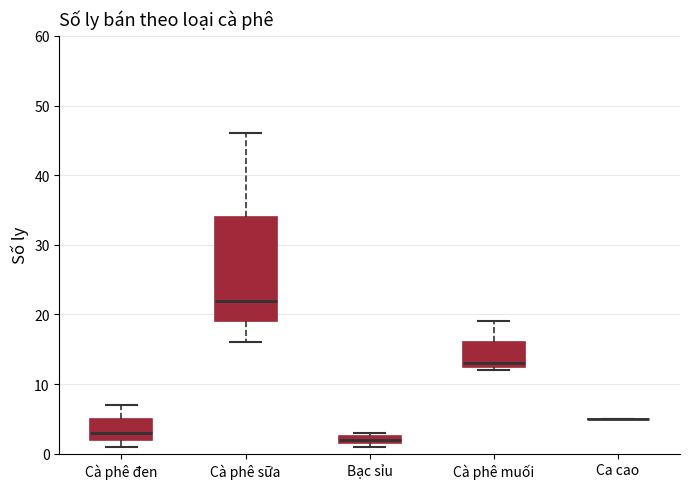

Which box is the tallest, from its lower edge to its upper edge?

Cà phê sữa